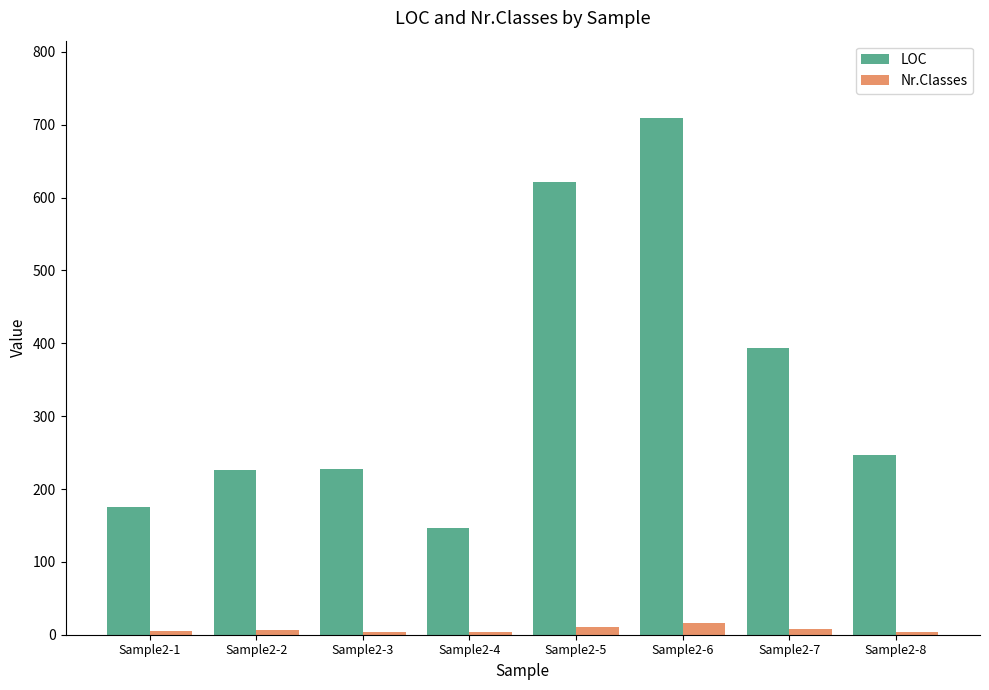

What is the minimum value for Nr.Classes?

4